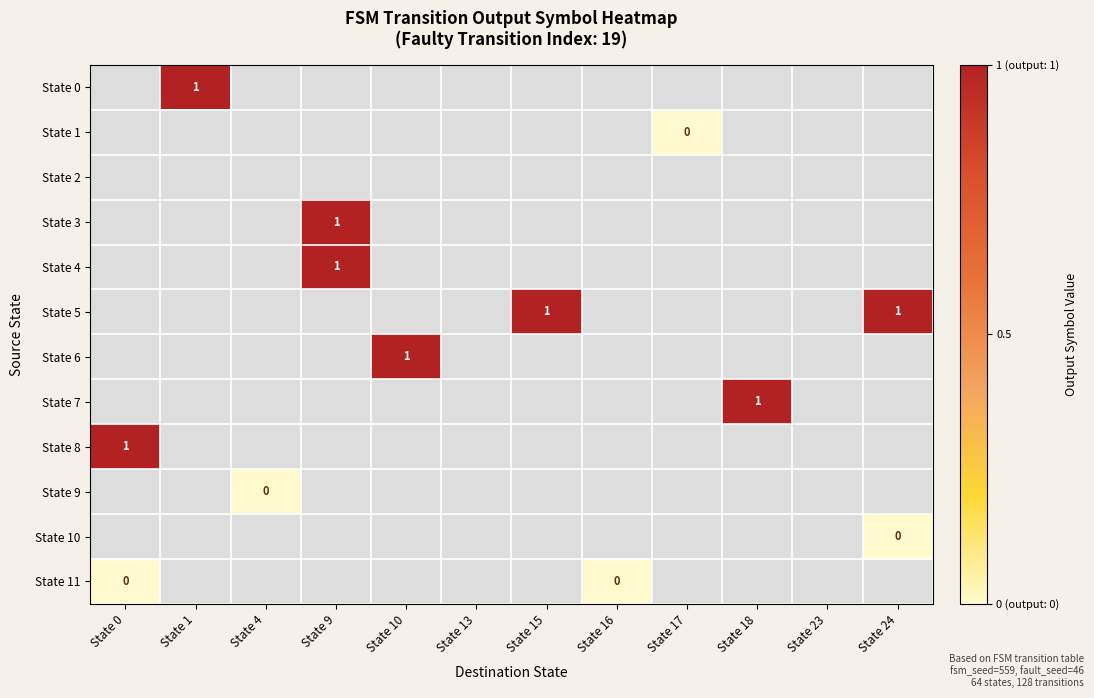

The value of State 7 at State 18 is 0. True or false?

False